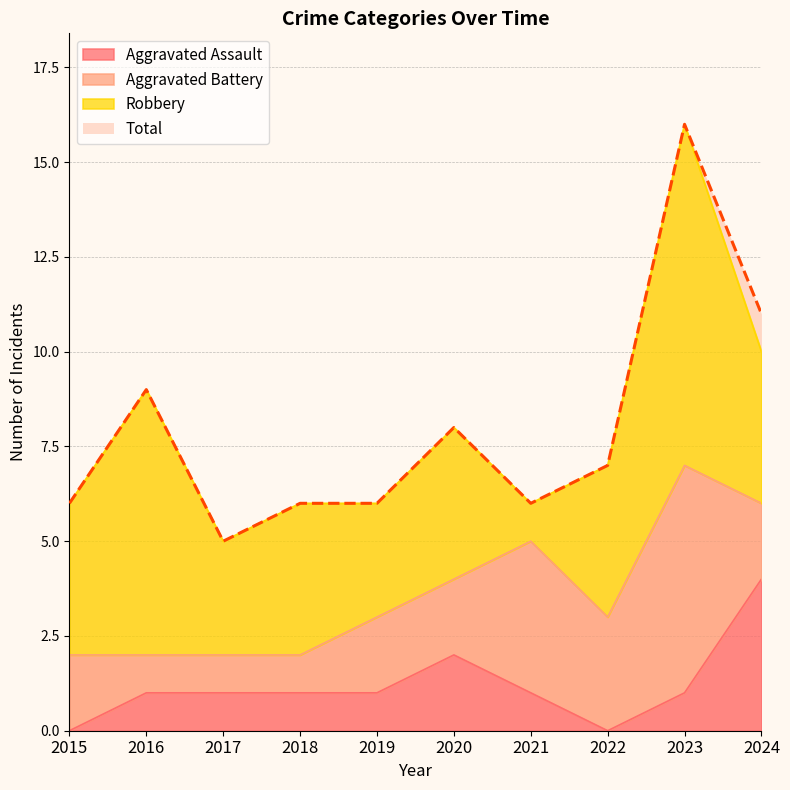

How many data points does each series have?

10